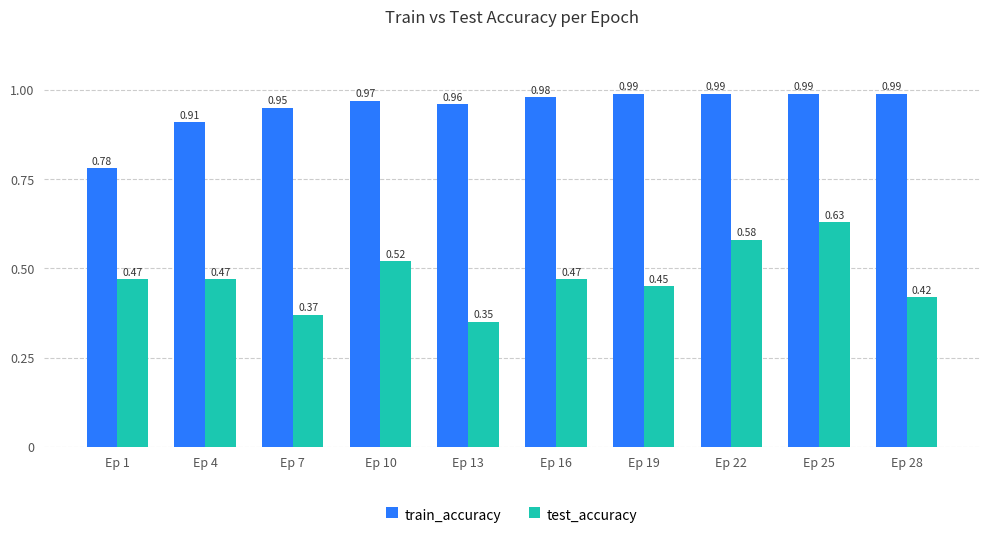

What is the total value across all series at Ep 19?

1.4